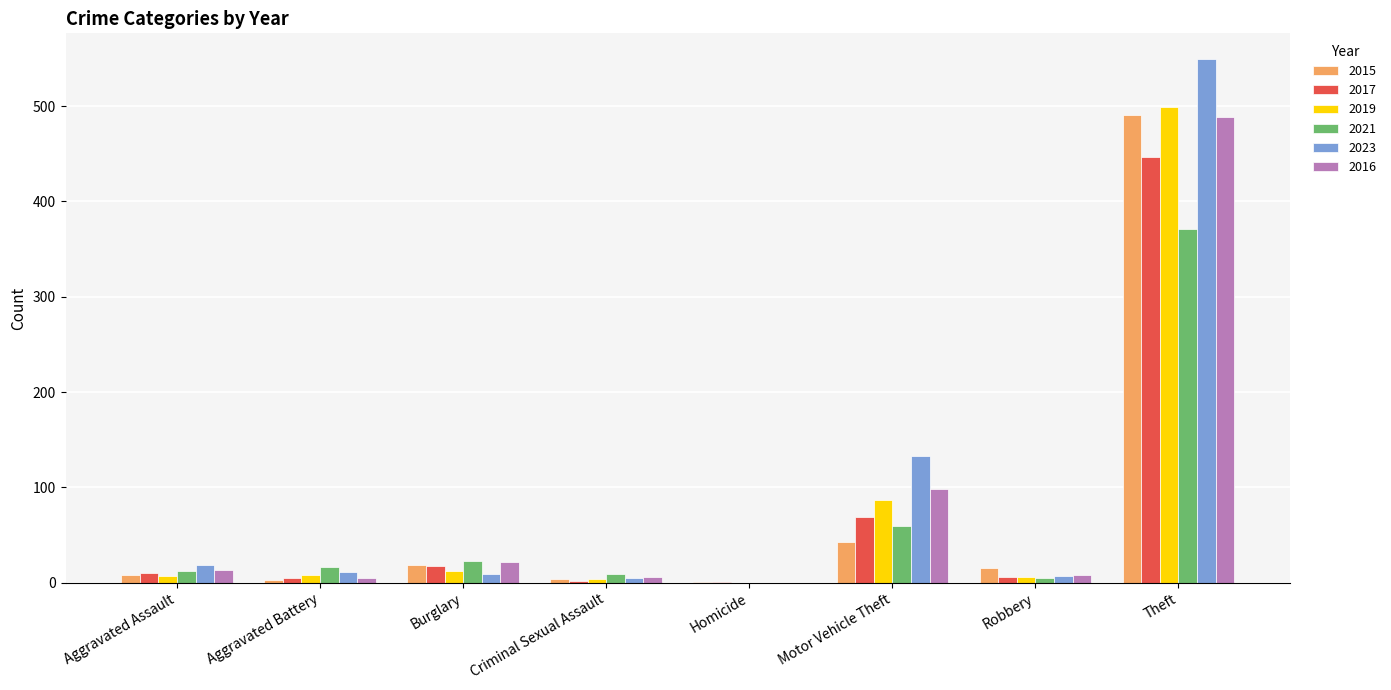

What is the approximate value of 2023 at Motor Vehicle Theft, to the nearest 100?

100